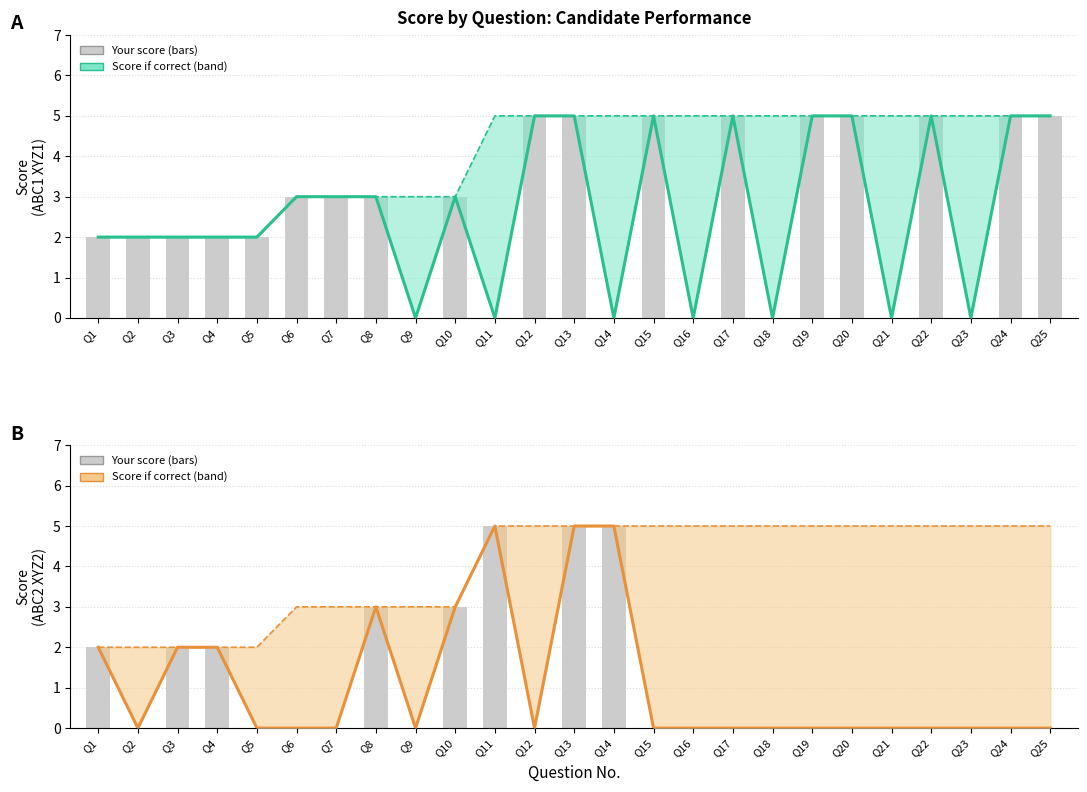

Where is ABC2 XYZ2 Max (line) nearest to the value 3?

Q6